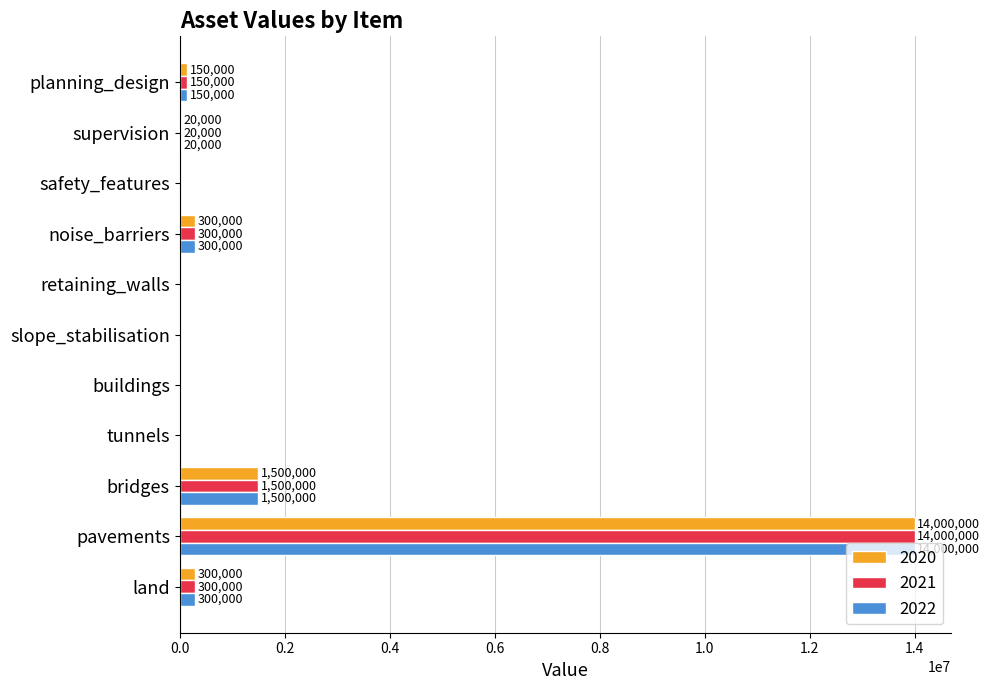

What are all the series names shown in the legend?

2020, 2021, 2022